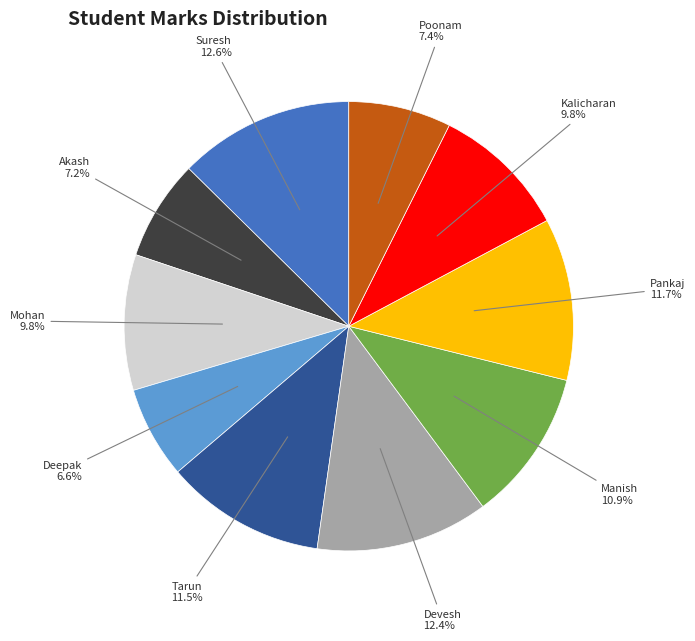

Does any single category account for the majority?

No